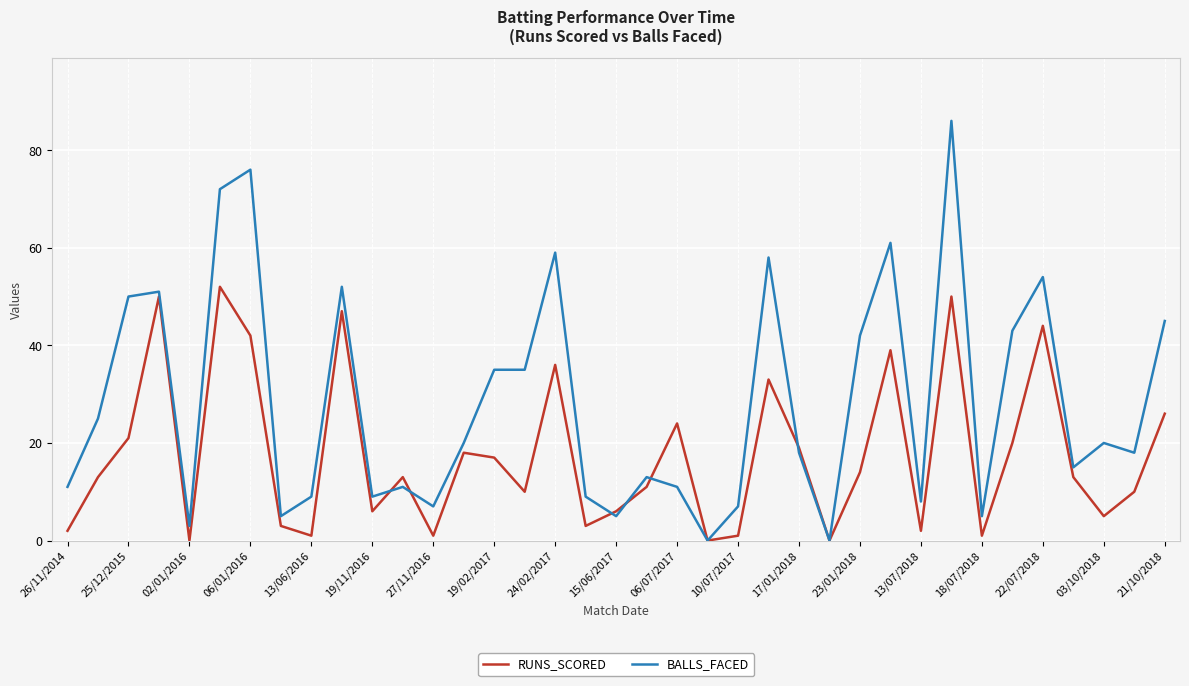

Does the chart have visible grid lines?

Yes